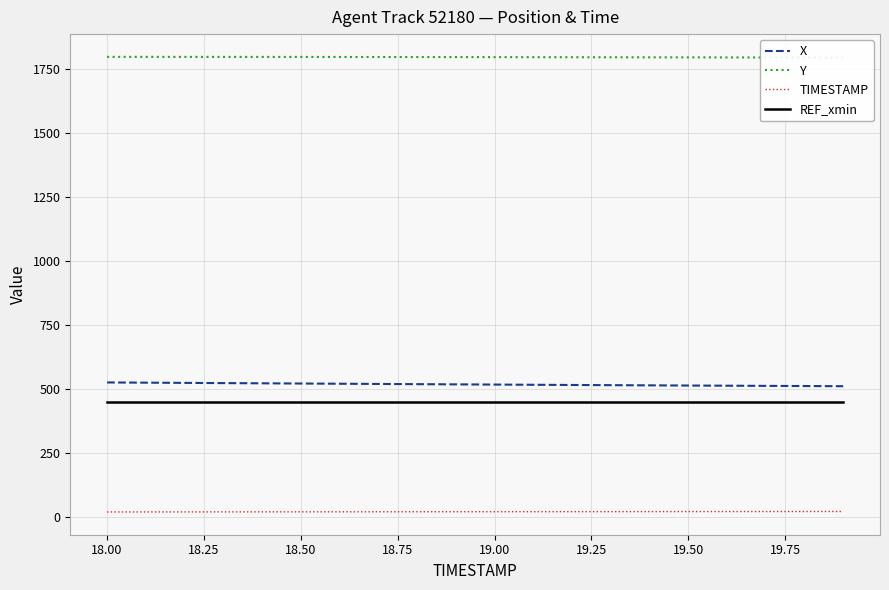

Reading left to right, list all the values displayed in this chart.

X: 524.5	523.7	522.8	522.0	521.2	520.3	519.5	518.7	517.8	517.0	516.2	515.4	514.7	513.9	513.2	512.5	511.8	511.1	510.5	509.8
Y: 1797.9	1797.8	1797.8	1797.7	1797.6	1797.5	1797.4	1797.3	1797.1	1797.0	1796.8	1796.6	1796.5	1796.3	1796.1	1795.9	1795.7	1795.5	1795.2	1795.0
TIMESTAMP: 18.0	18.1	18.2	18.3	18.4	18.5	18.6	18.7	18.8	18.9	19.0	19.1	19.2	19.3	19.4	19.5	19.6	19.7	19.8	19.9
REF_xmin: 450.0	450.0	450.0	450.0	450.0	450.0	450.0	450.0	450.0	450.0	450.0	450.0	450.0	450.0	450.0	450.0	450.0	450.0	450.0	450.0